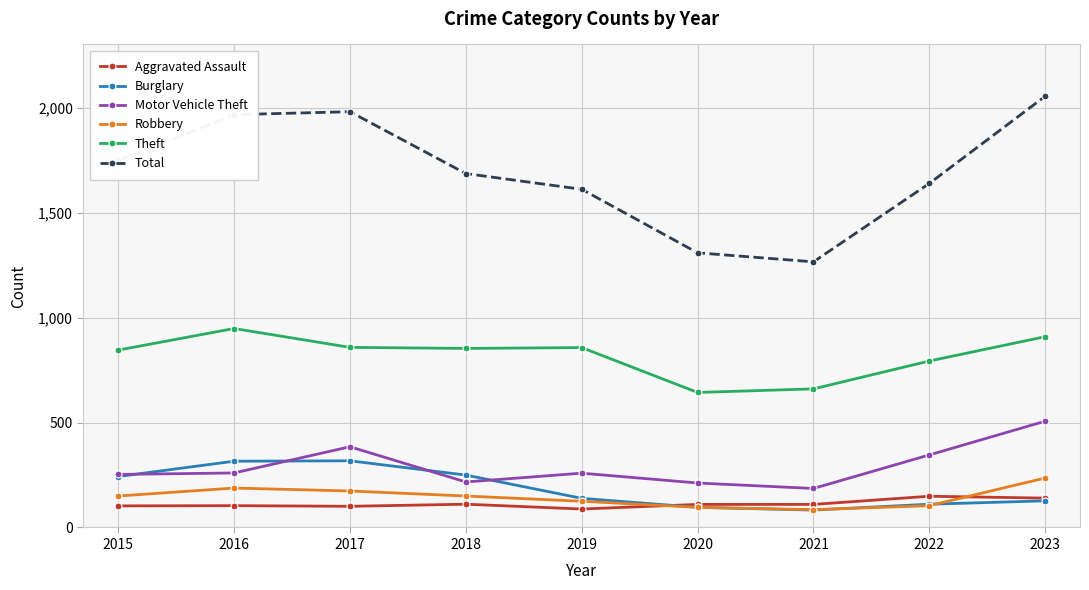

What is the highest value of the Motor Vehicle Theft series?

507